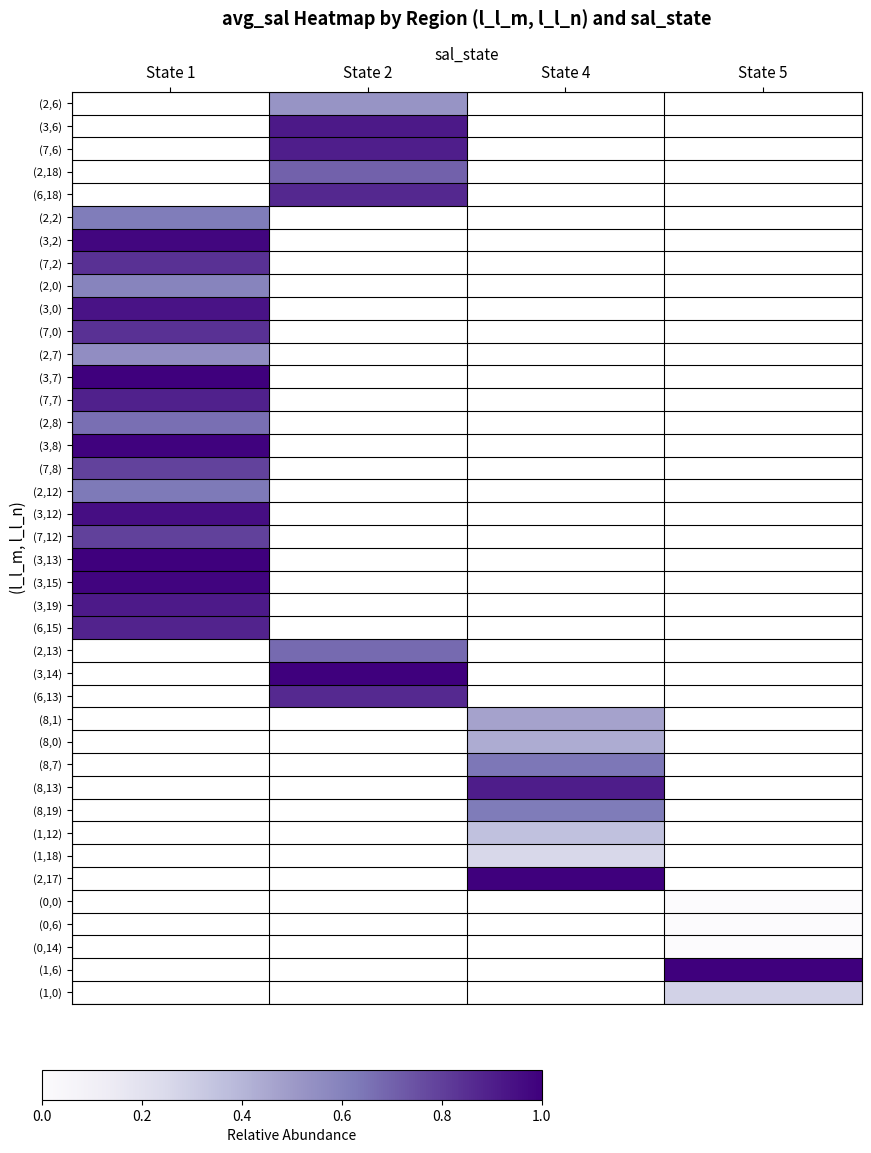

What is the maximum value shown in the chart?

1.0